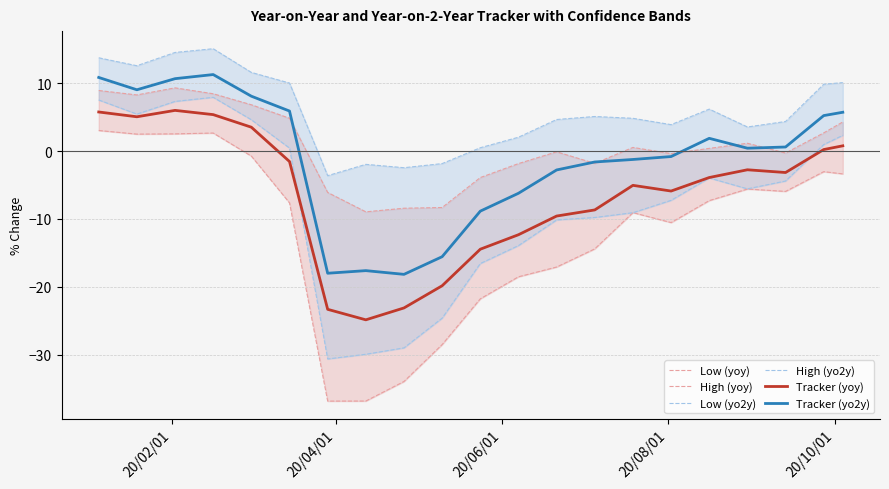

Count the number of data series in this chart.

6